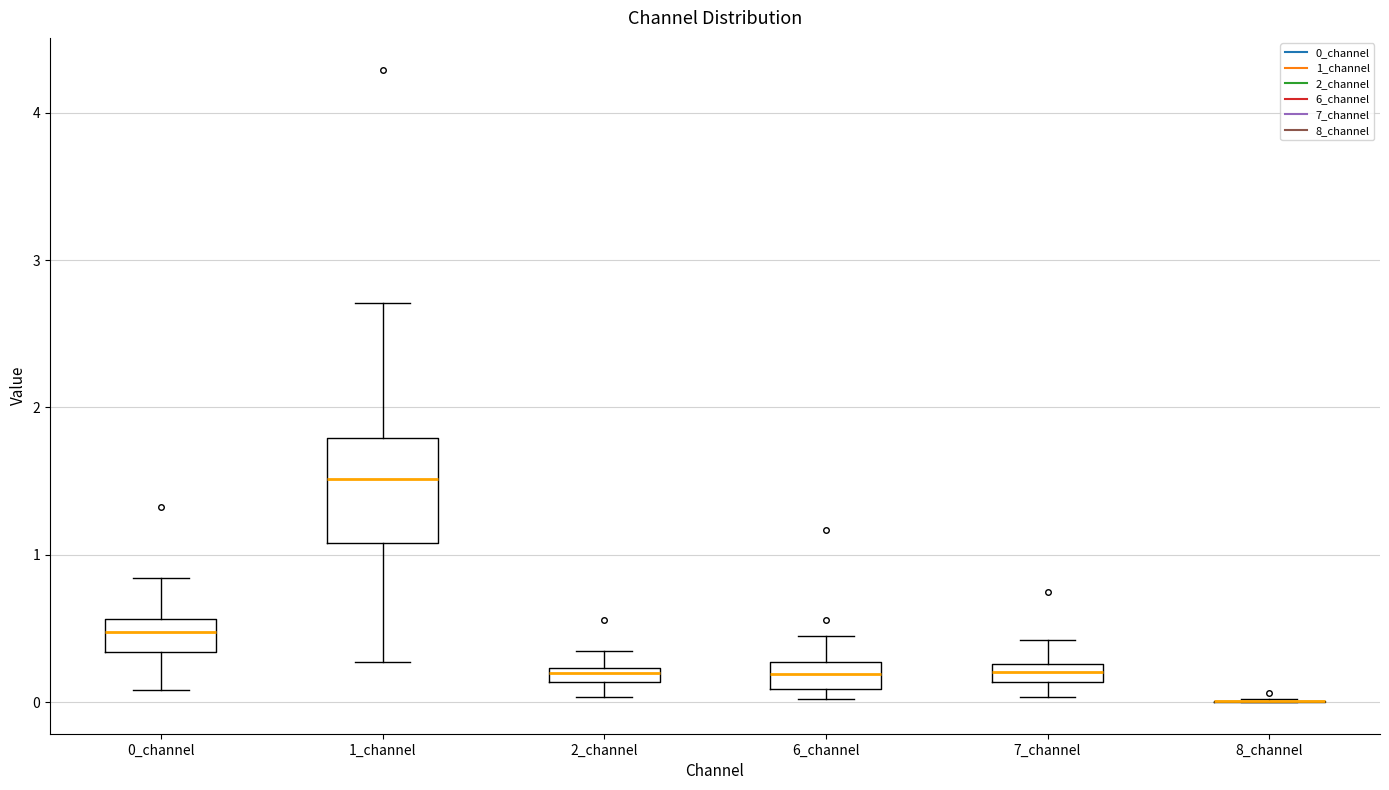

Which box is the tallest, from its lower edge to its upper edge?

1_channel